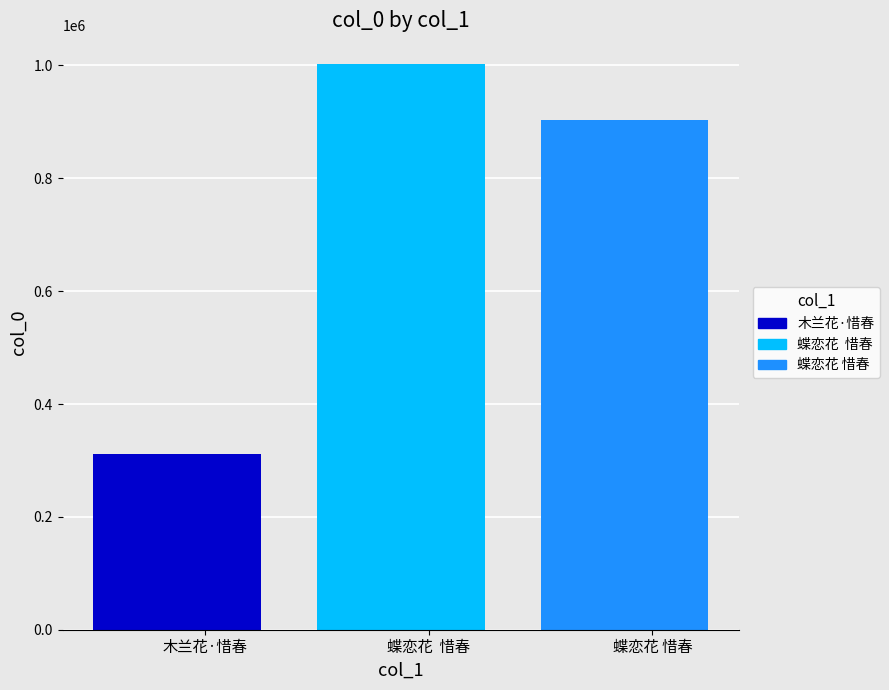

How many values exceed 903548?

1